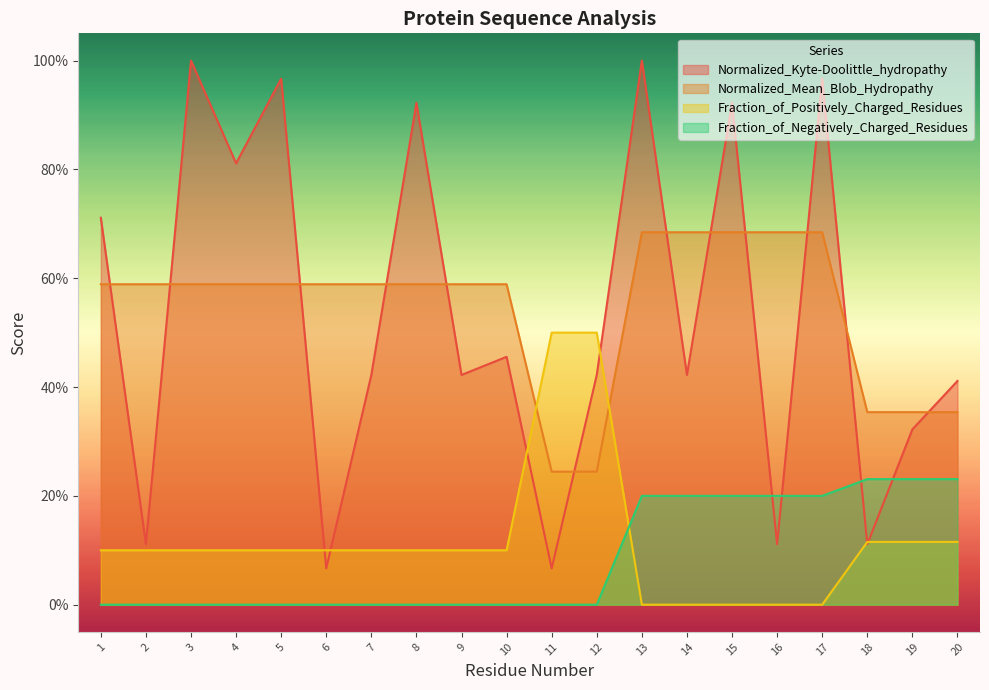

Reading left to right, list all the values displayed in this chart.

Normalized_Kyte-Doolittle_hydropathy: 1=0.7	2=0.1	3=1.0	4=0.8	5=1.0	6=0.1	7=0.4	8=0.9	9=0.4	10=0.5	11=0.1	12=0.4	13=1.0	14=0.4	15=0.9	16=0.1	17=1.0	18=0.1	19=0.3	20=0.4
Normalized_Mean_Blob_Hydropathy: 1=0.6	2=0.6	3=0.6	4=0.6	5=0.6	6=0.6	7=0.6	8=0.6	9=0.6	10=0.6	11=0.2	12=0.2	13=0.7	14=0.7	15=0.7	16=0.7	17=0.7	18=0.4	19=0.4	20=0.4
Fraction_of_Positively_Charged_Residues: 1=0.1	2=0.1	3=0.1	4=0.1	5=0.1	6=0.1	7=0.1	8=0.1	9=0.1	10=0.1	11=0.5	12=0.5	13=0.0	14=0.0	15=0.0	16=0.0	17=0.0	18=0.1	19=0.1	20=0.1
Fraction_of_Negatively_Charged_Residues: 1=0.0	2=0.0	3=0.0	4=0.0	5=0.0	6=0.0	7=0.0	8=0.0	9=0.0	10=0.0	11=0.0	12=0.0	13=0.2	14=0.2	15=0.2	16=0.2	17=0.2	18=0.2	19=0.2	20=0.2